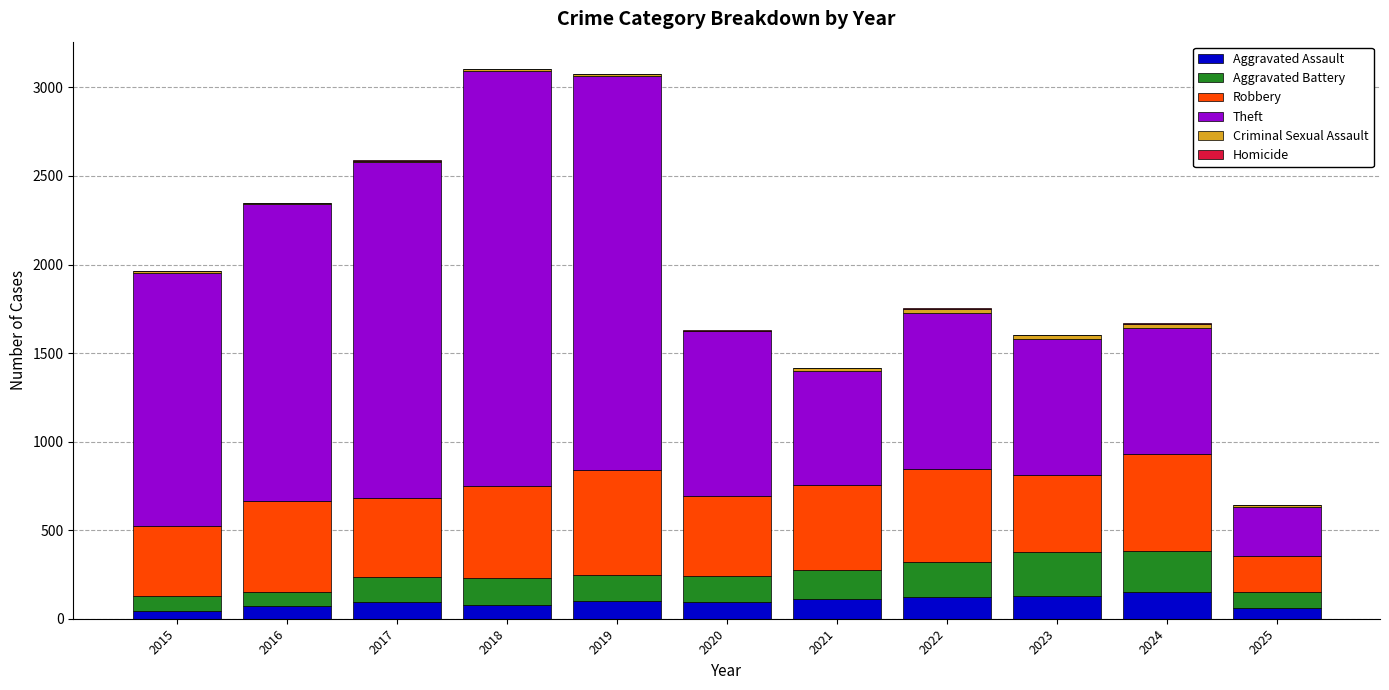

Is it true that Aggravated Assault equals 110 at 2021?

True